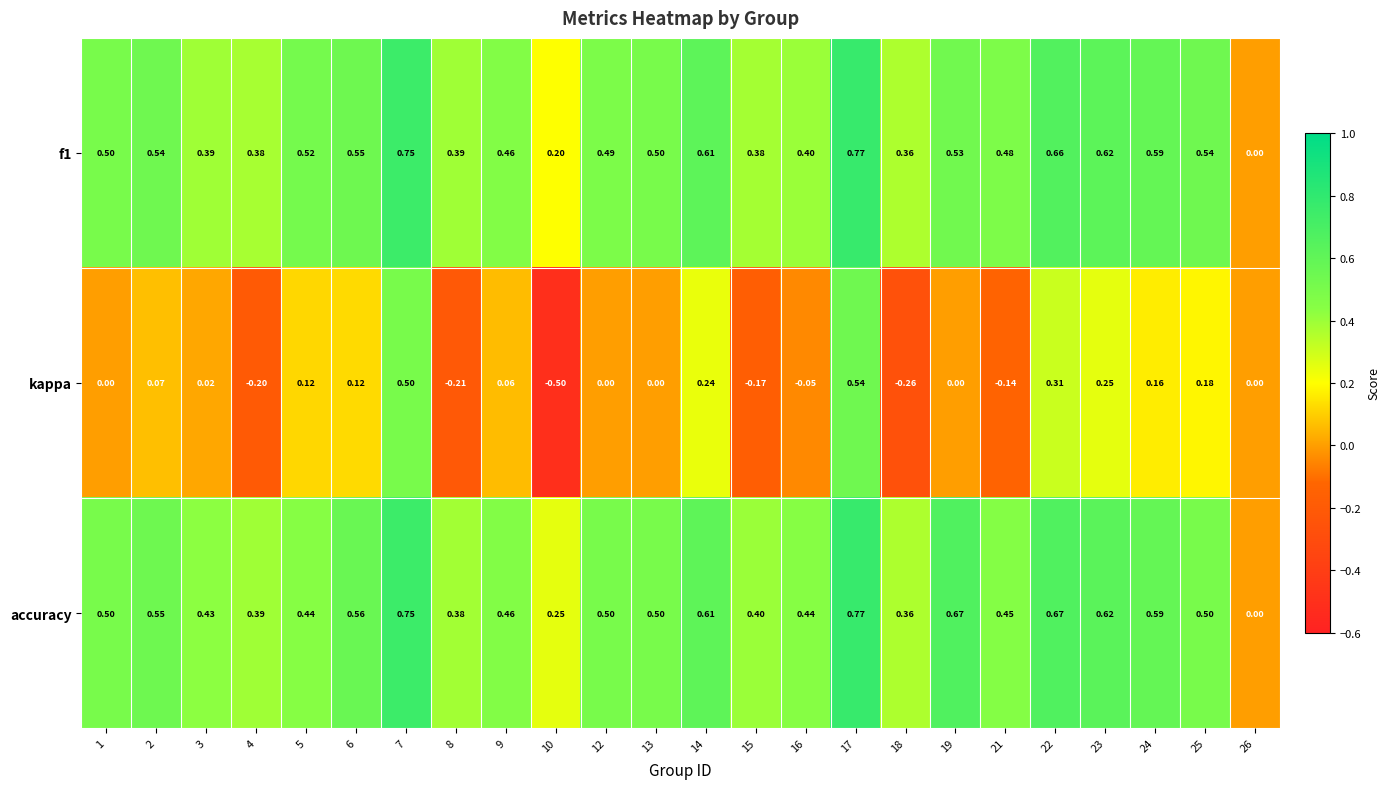

Which series has the largest range (max minus min)?

kappa